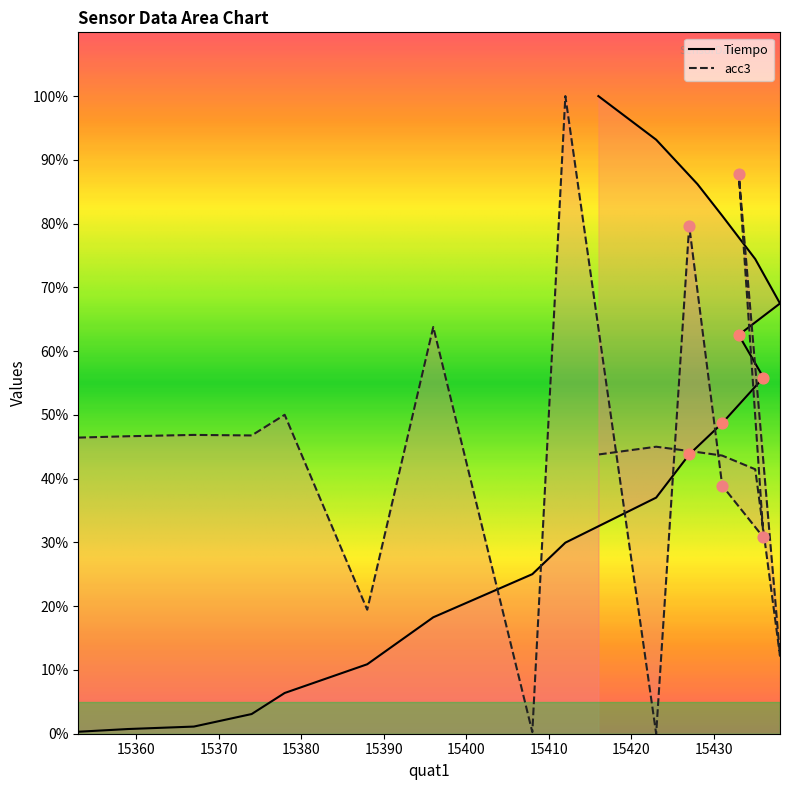

Which series reaches the minimum Y coordinate?

acc3